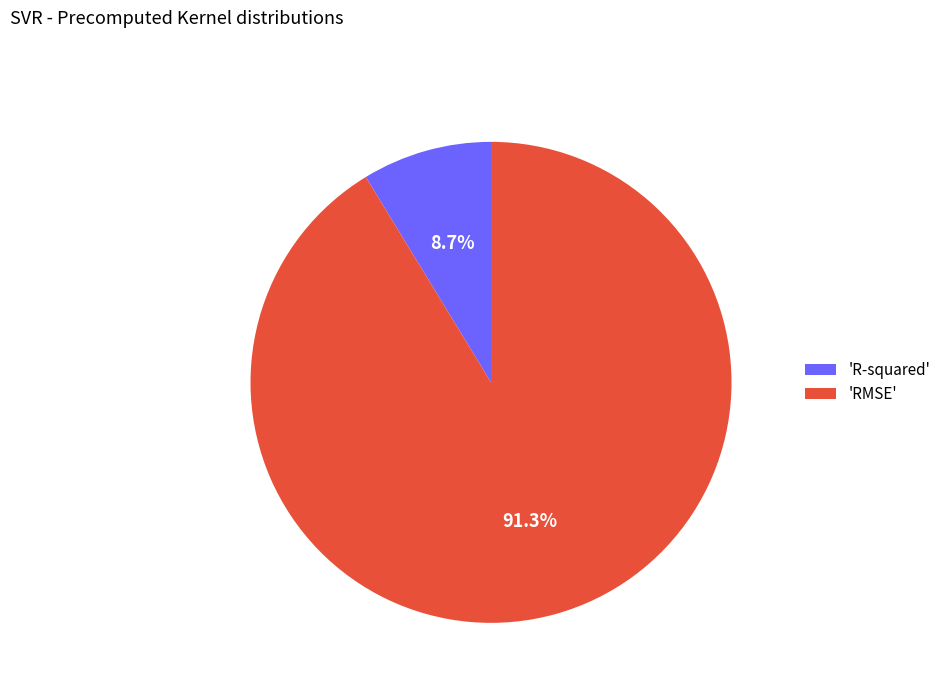

Is there a majority slice in this chart?

Yes